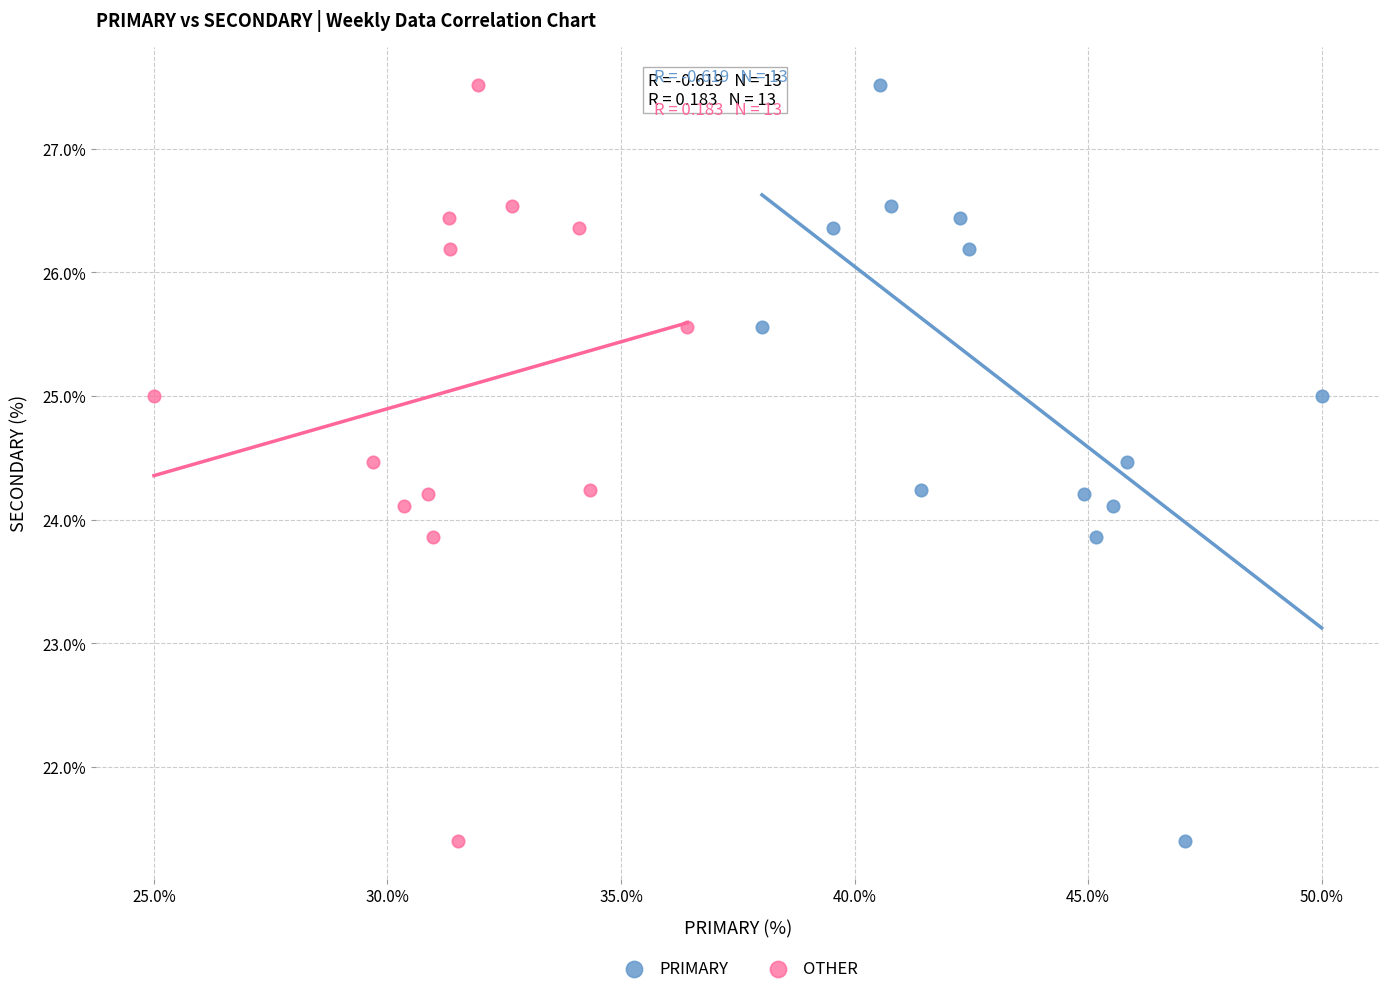

What are all the series names shown in the legend?

PRIMARY, OTHER